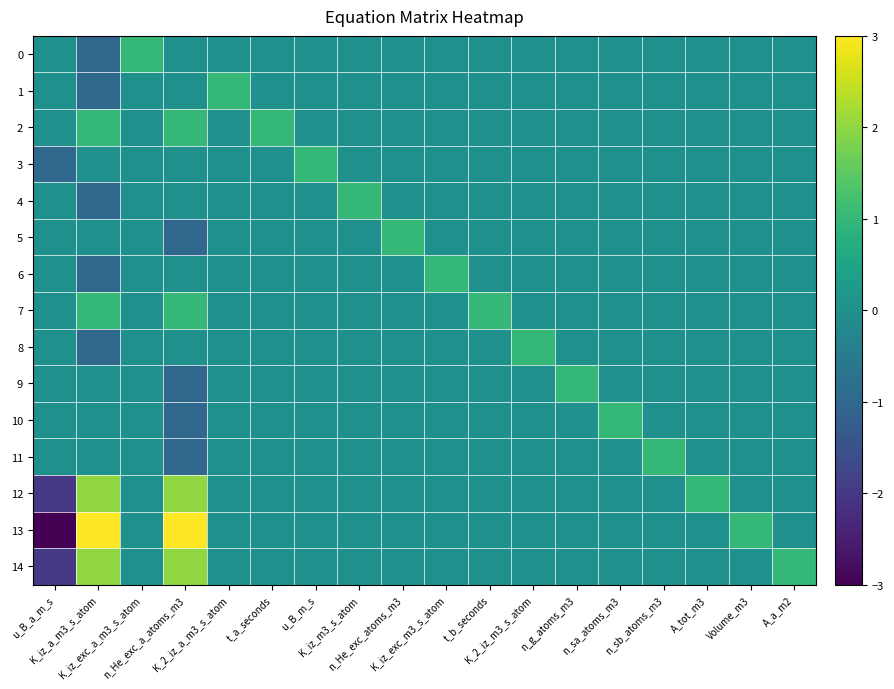

Reading left to right, transcribe all the data shown in this chart.

0: u_B_a_m_s=0	K_iz_a_m3_s_atom=-1	K_iz_exc_a_m3_s_atom=1	n_He_exc_a_atoms_m3=0	K_2_iz_a_m3_s_atom=0	t_a_seconds=0	u_B_m_s=0	K_iz_m3_s_atom=0	n_He_exc_atoms_m3=0	K_iz_exc_m3_s_atom=0	t_b_seconds=0	K_2_iz_m3_s_atom=0	n_g_atoms_m3=0	n_sa_atoms_m3=0	n_sb_atoms_m3=0	A_tot_m3=0	Volume_m3=0	A_a_m2=0
1: u_B_a_m_s=0	K_iz_a_m3_s_atom=-1	K_iz_exc_a_m3_s_atom=0	n_He_exc_a_atoms_m3=0	K_2_iz_a_m3_s_atom=1	t_a_seconds=0	u_B_m_s=0	K_iz_m3_s_atom=0	n_He_exc_atoms_m3=0	K_iz_exc_m3_s_atom=0	t_b_seconds=0	K_2_iz_m3_s_atom=0	n_g_atoms_m3=0	n_sa_atoms_m3=0	n_sb_atoms_m3=0	A_tot_m3=0	Volume_m3=0	A_a_m2=0
2: u_B_a_m_s=0	K_iz_a_m3_s_atom=1	K_iz_exc_a_m3_s_atom=0	n_He_exc_a_atoms_m3=1	K_2_iz_a_m3_s_atom=0	t_a_seconds=1	u_B_m_s=0	K_iz_m3_s_atom=0	n_He_exc_atoms_m3=0	K_iz_exc_m3_s_atom=0	t_b_seconds=0	K_2_iz_m3_s_atom=0	n_g_atoms_m3=0	n_sa_atoms_m3=0	n_sb_atoms_m3=0	A_tot_m3=0	Volume_m3=0	A_a_m2=0
3: u_B_a_m_s=-1	K_iz_a_m3_s_atom=0	K_iz_exc_a_m3_s_atom=0	n_He_exc_a_atoms_m3=0	K_2_iz_a_m3_s_atom=0	t_a_seconds=0	u_B_m_s=1	K_iz_m3_s_atom=0	n_He_exc_atoms_m3=0	K_iz_exc_m3_s_atom=0	t_b_seconds=0	K_2_iz_m3_s_atom=0	n_g_atoms_m3=0	n_sa_atoms_m3=0	n_sb_atoms_m3=0	A_tot_m3=0	Volume_m3=0	A_a_m2=0
4: u_B_a_m_s=0	K_iz_a_m3_s_atom=-1	K_iz_exc_a_m3_s_atom=0	n_He_exc_a_atoms_m3=0	K_2_iz_a_m3_s_atom=0	t_a_seconds=0	u_B_m_s=0	K_iz_m3_s_atom=1	n_He_exc_atoms_m3=0	K_iz_exc_m3_s_atom=0	t_b_seconds=0	K_2_iz_m3_s_atom=0	n_g_atoms_m3=0	n_sa_atoms_m3=0	n_sb_atoms_m3=0	A_tot_m3=0	Volume_m3=0	A_a_m2=0
5: u_B_a_m_s=0	K_iz_a_m3_s_atom=0	K_iz_exc_a_m3_s_atom=0	n_He_exc_a_atoms_m3=-1	K_2_iz_a_m3_s_atom=0	t_a_seconds=0	u_B_m_s=0	K_iz_m3_s_atom=0	n_He_exc_atoms_m3=1	K_iz_exc_m3_s_atom=0	t_b_seconds=0	K_2_iz_m3_s_atom=0	n_g_atoms_m3=0	n_sa_atoms_m3=0	n_sb_atoms_m3=0	A_tot_m3=0	Volume_m3=0	A_a_m2=0
6: u_B_a_m_s=0	K_iz_a_m3_s_atom=-1	K_iz_exc_a_m3_s_atom=0	n_He_exc_a_atoms_m3=0	K_2_iz_a_m3_s_atom=0	t_a_seconds=0	u_B_m_s=0	K_iz_m3_s_atom=0	n_He_exc_atoms_m3=0	K_iz_exc_m3_s_atom=1	t_b_seconds=0	K_2_iz_m3_s_atom=0	n_g_atoms_m3=0	n_sa_atoms_m3=0	n_sb_atoms_m3=0	A_tot_m3=0	Volume_m3=0	A_a_m2=0
7: u_B_a_m_s=0	K_iz_a_m3_s_atom=1	K_iz_exc_a_m3_s_atom=0	n_He_exc_a_atoms_m3=1	K_2_iz_a_m3_s_atom=0	t_a_seconds=0	u_B_m_s=0	K_iz_m3_s_atom=0	n_He_exc_atoms_m3=0	K_iz_exc_m3_s_atom=0	t_b_seconds=1	K_2_iz_m3_s_atom=0	n_g_atoms_m3=0	n_sa_atoms_m3=0	n_sb_atoms_m3=0	A_tot_m3=0	Volume_m3=0	A_a_m2=0
8: u_B_a_m_s=0	K_iz_a_m3_s_atom=-1	K_iz_exc_a_m3_s_atom=0	n_He_exc_a_atoms_m3=0	K_2_iz_a_m3_s_atom=0	t_a_seconds=0	u_B_m_s=0	K_iz_m3_s_atom=0	n_He_exc_atoms_m3=0	K_iz_exc_m3_s_atom=0	t_b_seconds=0	K_2_iz_m3_s_atom=1	n_g_atoms_m3=0	n_sa_atoms_m3=0	n_sb_atoms_m3=0	A_tot_m3=0	Volume_m3=0	A_a_m2=0
9: u_B_a_m_s=0	K_iz_a_m3_s_atom=0	K_iz_exc_a_m3_s_atom=0	n_He_exc_a_atoms_m3=-1	K_2_iz_a_m3_s_atom=0	t_a_seconds=0	u_B_m_s=0	K_iz_m3_s_atom=0	n_He_exc_atoms_m3=0	K_iz_exc_m3_s_atom=0	t_b_seconds=0	K_2_iz_m3_s_atom=0	n_g_atoms_m3=1	n_sa_atoms_m3=0	n_sb_atoms_m3=0	A_tot_m3=0	Volume_m3=0	A_a_m2=0
10: u_B_a_m_s=0	K_iz_a_m3_s_atom=0	K_iz_exc_a_m3_s_atom=0	n_He_exc_a_atoms_m3=-1	K_2_iz_a_m3_s_atom=0	t_a_seconds=0	u_B_m_s=0	K_iz_m3_s_atom=0	n_He_exc_atoms_m3=0	K_iz_exc_m3_s_atom=0	t_b_seconds=0	K_2_iz_m3_s_atom=0	n_g_atoms_m3=0	n_sa_atoms_m3=1	n_sb_atoms_m3=0	A_tot_m3=0	Volume_m3=0	A_a_m2=0
11: u_B_a_m_s=0	K_iz_a_m3_s_atom=0	K_iz_exc_a_m3_s_atom=0	n_He_exc_a_atoms_m3=-1	K_2_iz_a_m3_s_atom=0	t_a_seconds=0	u_B_m_s=0	K_iz_m3_s_atom=0	n_He_exc_atoms_m3=0	K_iz_exc_m3_s_atom=0	t_b_seconds=0	K_2_iz_m3_s_atom=0	n_g_atoms_m3=0	n_sa_atoms_m3=0	n_sb_atoms_m3=1	A_tot_m3=0	Volume_m3=0	A_a_m2=0
12: u_B_a_m_s=-2	K_iz_a_m3_s_atom=2	K_iz_exc_a_m3_s_atom=0	n_He_exc_a_atoms_m3=2	K_2_iz_a_m3_s_atom=0	t_a_seconds=0	u_B_m_s=0	K_iz_m3_s_atom=0	n_He_exc_atoms_m3=0	K_iz_exc_m3_s_atom=0	t_b_seconds=0	K_2_iz_m3_s_atom=0	n_g_atoms_m3=0	n_sa_atoms_m3=0	n_sb_atoms_m3=0	A_tot_m3=1	Volume_m3=0	A_a_m2=0
13: u_B_a_m_s=-3	K_iz_a_m3_s_atom=3	K_iz_exc_a_m3_s_atom=0	n_He_exc_a_atoms_m3=3	K_2_iz_a_m3_s_atom=0	t_a_seconds=0	u_B_m_s=0	K_iz_m3_s_atom=0	n_He_exc_atoms_m3=0	K_iz_exc_m3_s_atom=0	t_b_seconds=0	K_2_iz_m3_s_atom=0	n_g_atoms_m3=0	n_sa_atoms_m3=0	n_sb_atoms_m3=0	A_tot_m3=0	Volume_m3=1	A_a_m2=0
14: u_B_a_m_s=-2	K_iz_a_m3_s_atom=2	K_iz_exc_a_m3_s_atom=0	n_He_exc_a_atoms_m3=2	K_2_iz_a_m3_s_atom=0	t_a_seconds=0	u_B_m_s=0	K_iz_m3_s_atom=0	n_He_exc_atoms_m3=0	K_iz_exc_m3_s_atom=0	t_b_seconds=0	K_2_iz_m3_s_atom=0	n_g_atoms_m3=0	n_sa_atoms_m3=0	n_sb_atoms_m3=0	A_tot_m3=0	Volume_m3=0	A_a_m2=1